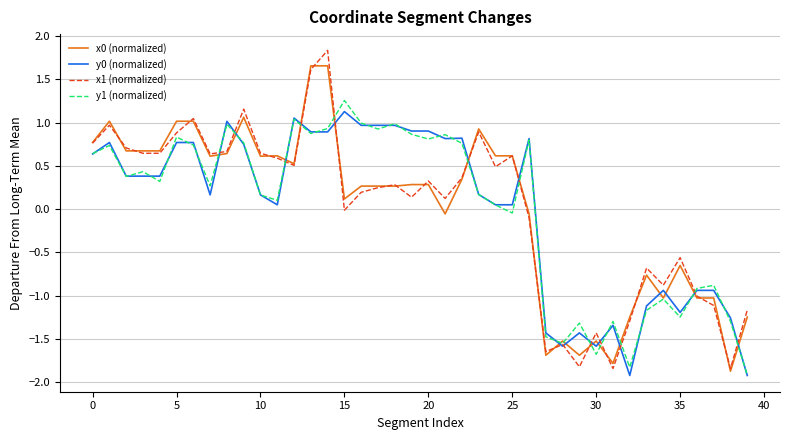

What is the minimum value for y1 (normalized)?

-1.9